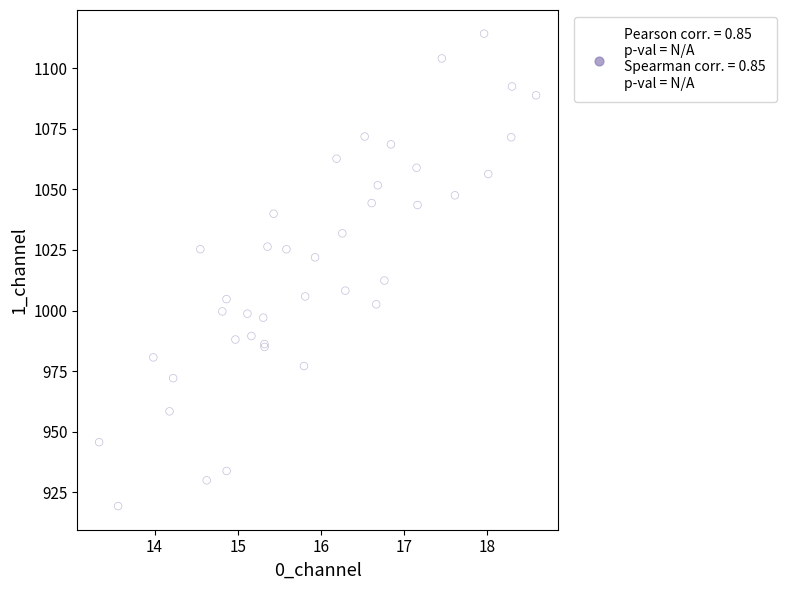

What Y value in the scatter plot is closest to 1016?

1012.4